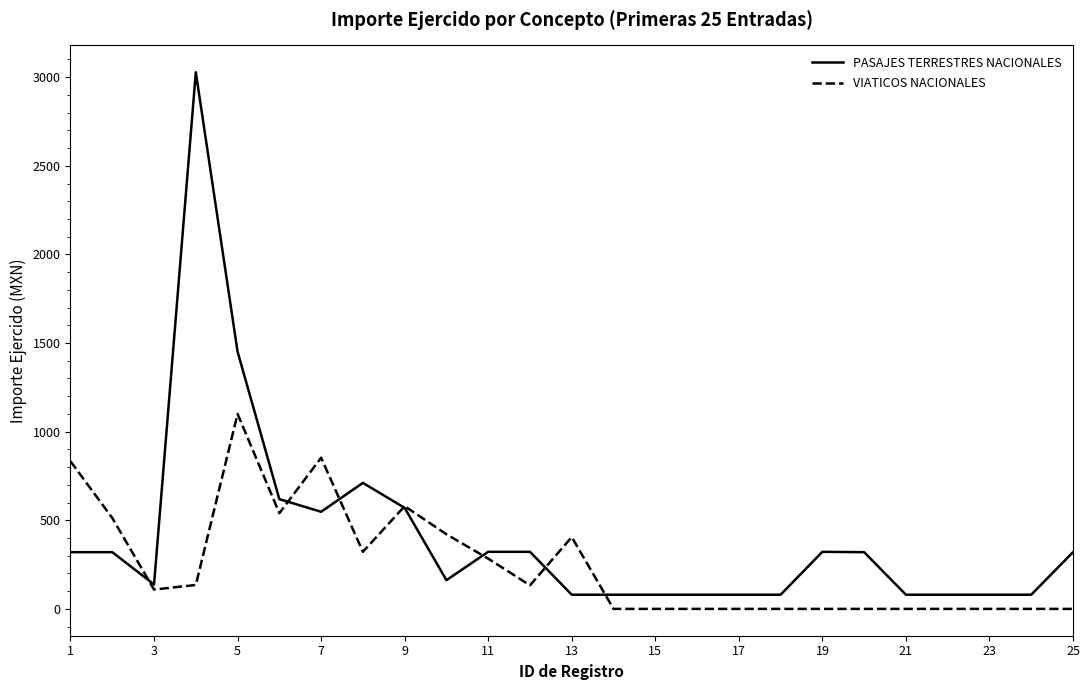

What is the highest value of the PASAJES TERRESTRES NACIONALES series?

3028.0